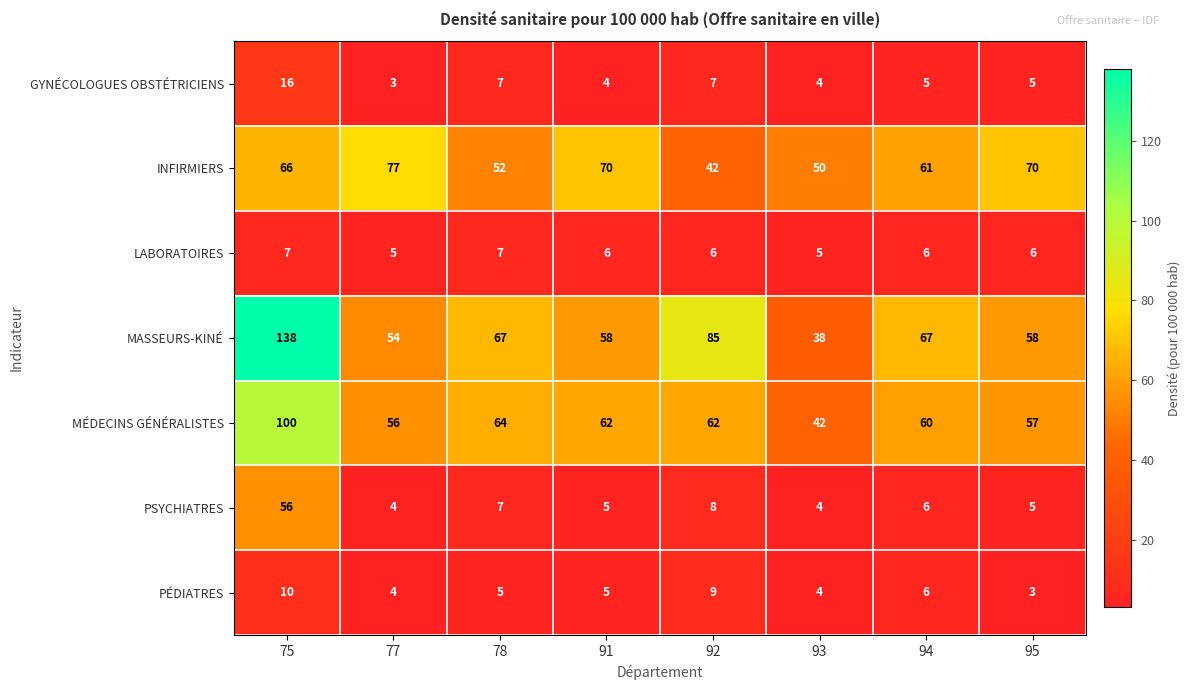

The GYNÉCOLOGUES OBSTÉTRICIENS series shows 4 at 93. True or false?

True